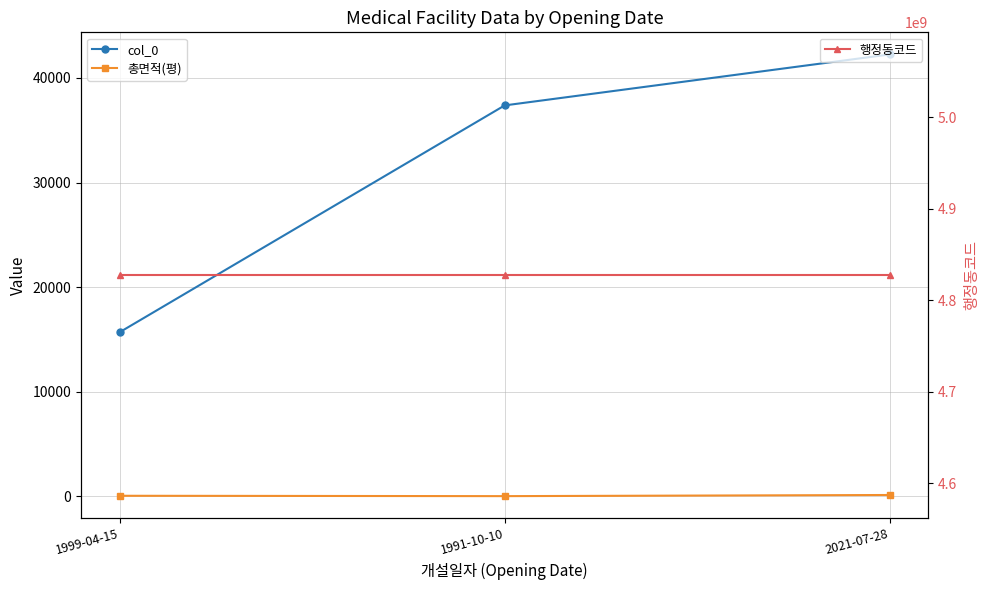

Is it true that col_0 equals 14992.4 at 1991-10-10?

False